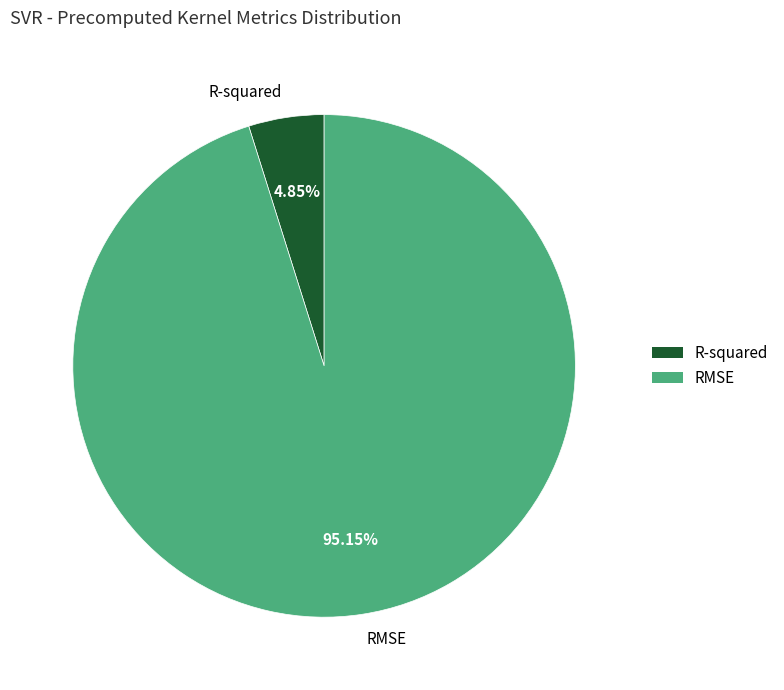

What percentage is NOT represented by RMSE?

4.8%